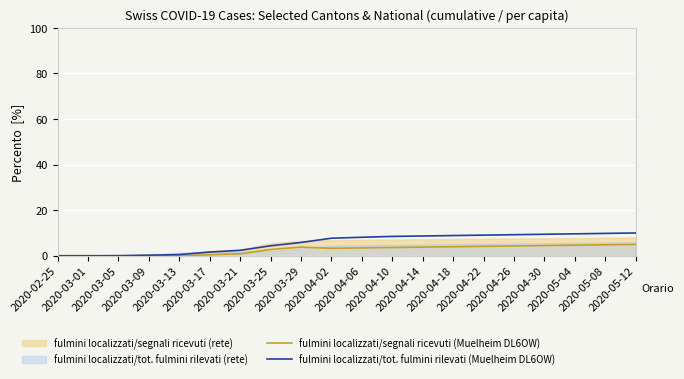

Reading right to left, list all the values displayed in this chart.

fulmini localizzati/segnali ricevuti (Muelheim DL6OW): 2020-05-12=5.0	2020-05-08=4.8	2020-05-04=4.7	2020-04-30=4.5	2020-04-26=4.3	2020-04-22=4.1	2020-04-18=4.0	2020-04-14=3.8	2020-04-10=3.6	2020-04-06=3.4	2020-04-02=3.3	2020-03-29=3.8	2020-03-25=2.8	2020-03-21=0.9	2020-03-17=0.4	2020-03-13=0.0	2020-03-09=0.0	2020-03-05=0.0	2020-03-01=0.0	2020-02-25=0.0
fulmini localizzati/tot. fulmini rilevati (Muelheim DL6OW): 2020-05-12=10.0	2020-05-08=9.8	2020-05-04=9.6	2020-04-30=9.4	2020-04-26=9.2	2020-04-22=9.1	2020-04-18=8.9	2020-04-14=8.7	2020-04-10=8.5	2020-04-06=8.1	2020-04-02=7.7	2020-03-29=5.8	2020-03-25=4.4	2020-03-21=2.4	2020-03-17=1.6	2020-03-13=0.5	2020-03-09=0.3	2020-03-05=0.0	2020-03-01=0.0	2020-02-25=0.0